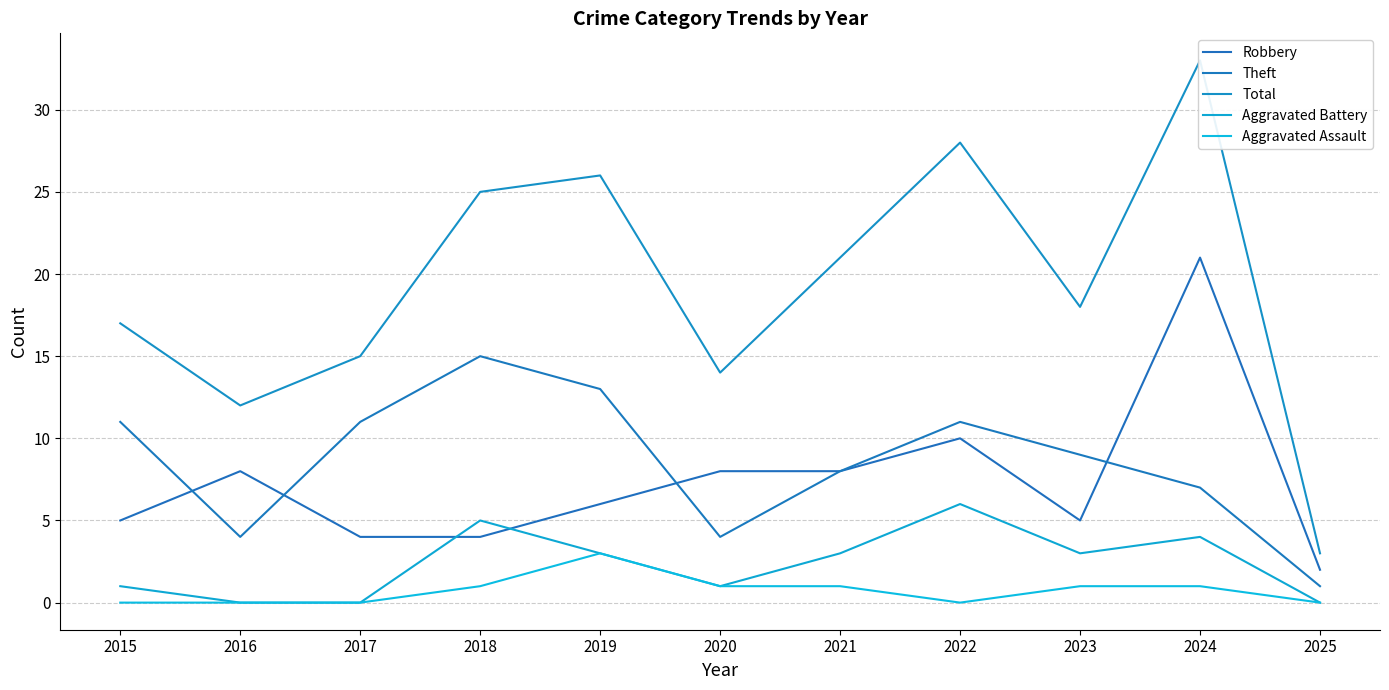

Reading left to right, what are all the values shown in this chart?

Robbery: 2015=5	2016=8	2017=4	2018=4	2019=6	2020=8	2021=8	2022=10	2023=5	2024=21	2025=2
Theft: 2015=11	2016=4	2017=11	2018=15	2019=13	2020=4	2021=8	2022=11	2023=9	2024=7	2025=1
Total: 2015=17	2016=12	2017=15	2018=25	2019=26	2020=14	2021=21	2022=28	2023=18	2024=33	2025=3
Aggravated Battery: 2015=1	2016=0	2017=0	2018=5	2019=3	2020=1	2021=3	2022=6	2023=3	2024=4	2025=0
Aggravated Assault: 2015=0	2016=0	2017=0	2018=1	2019=3	2020=1	2021=1	2022=0	2023=1	2024=1	2025=0